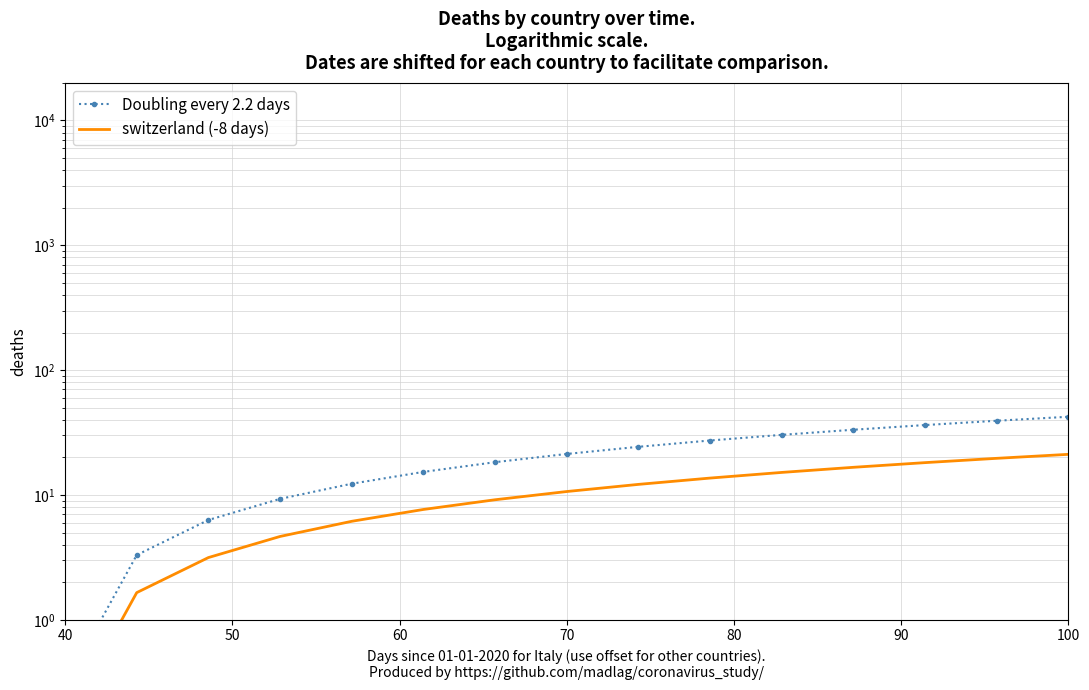

What is the lowest value of the Doubling every 2.2 days series?

0.3